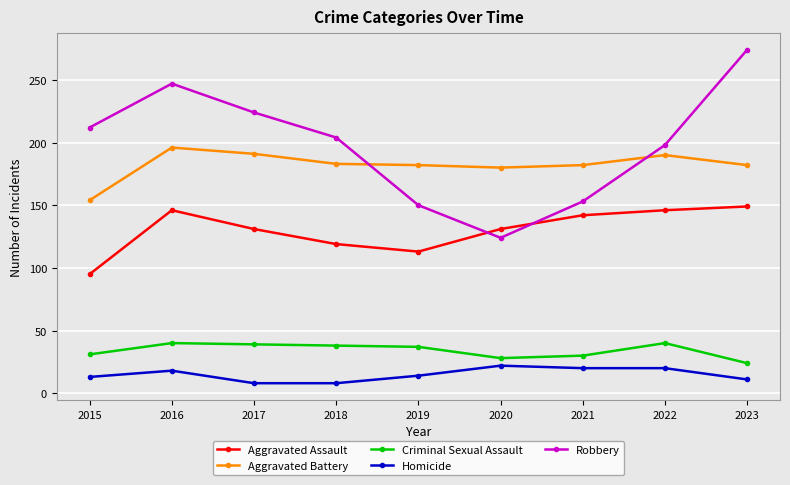

Which series has the largest total across all categories?

Robbery